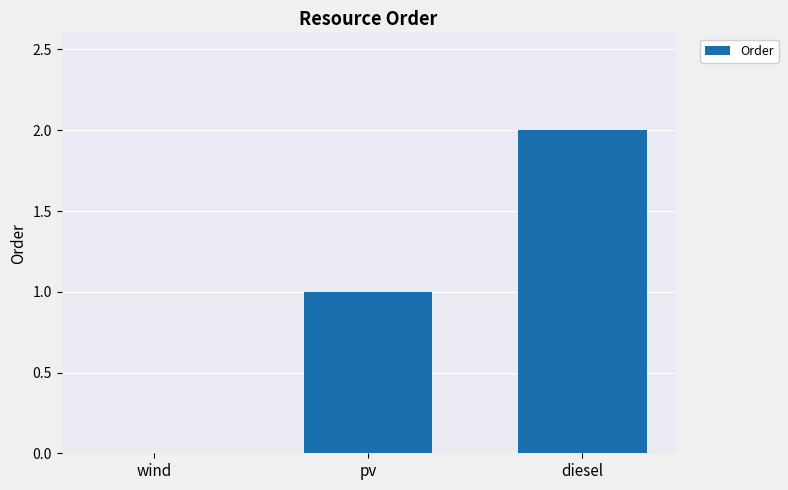

Which has a higher value, diesel or pv?

diesel